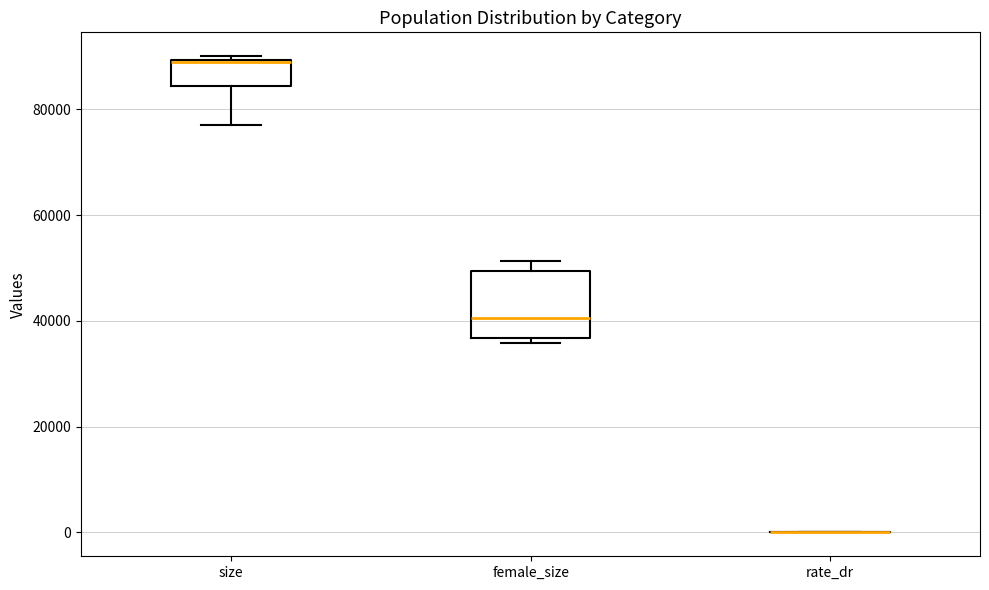

Reading left to right, transcribe this box plot: for each box, give where its median line is, the range the box spans, and where its two whiskers end, as read against the y-axis. The values are not printed on the chart, so give them approximately, as read against the axis.

size: median 88000 (drawn on the box's upper edge), box 84000 to 90000, whiskers 78000 to 90000 (just above the box's upper edge)
female_size: median 40000, box 36000 to 50000, whiskers 36000 (just below the box's lower edge) to 52000
rate_dr: box collapsed to a line at 0, whiskers 0 to 0